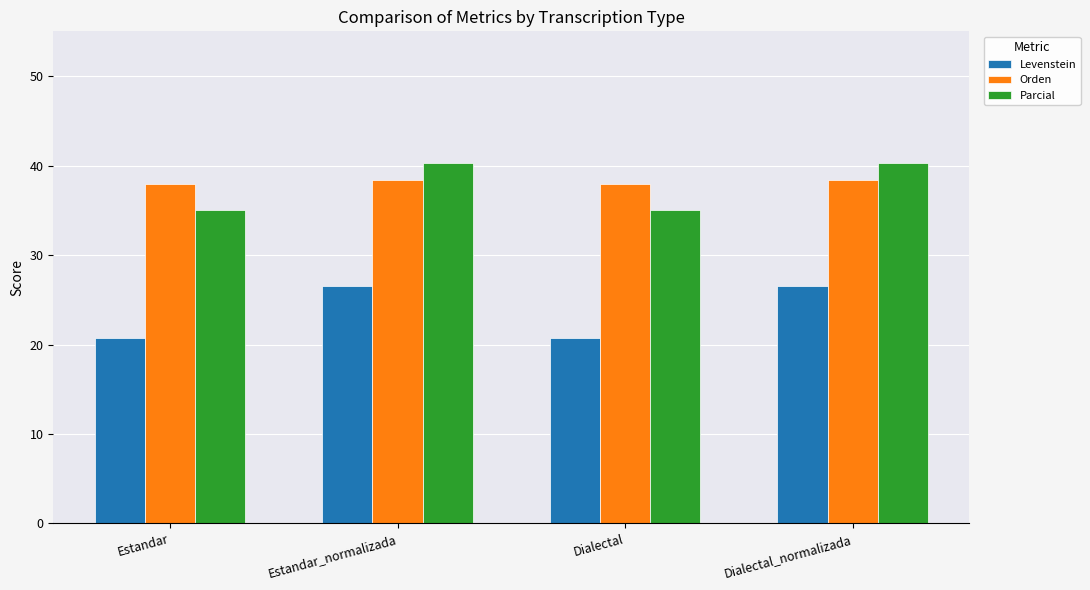

Which series has the largest range (max minus min)?

Levenstein